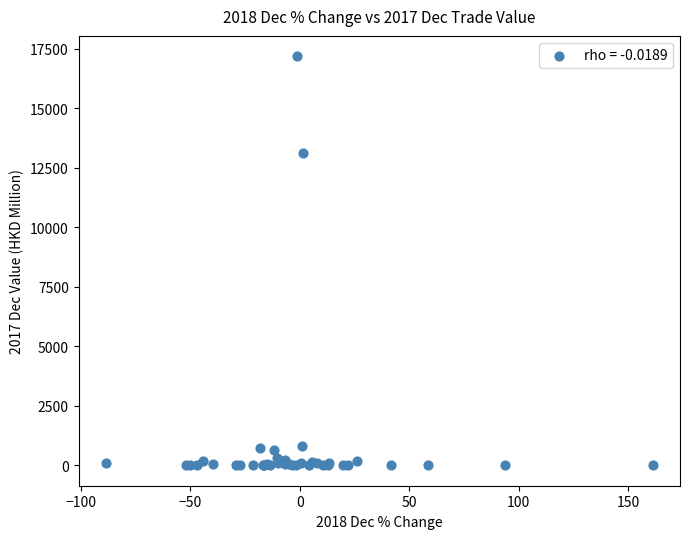

What Y value in the scatter plot is closest to 8586?

13108.5